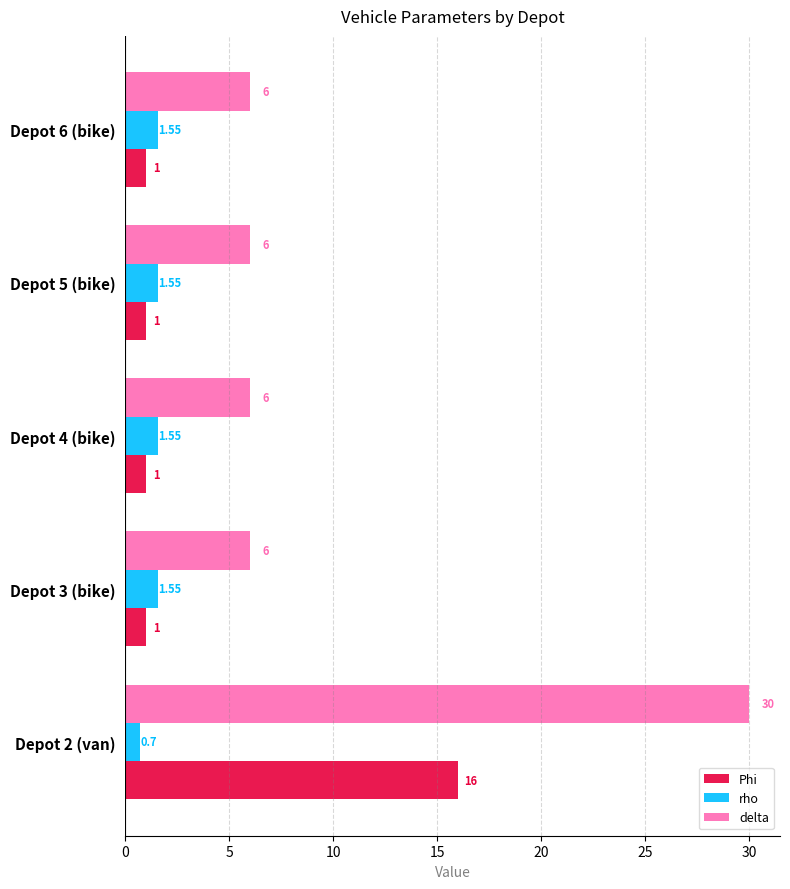

Which series changed the most between Depot 2 (van) and Depot 6 (bike)?

delta